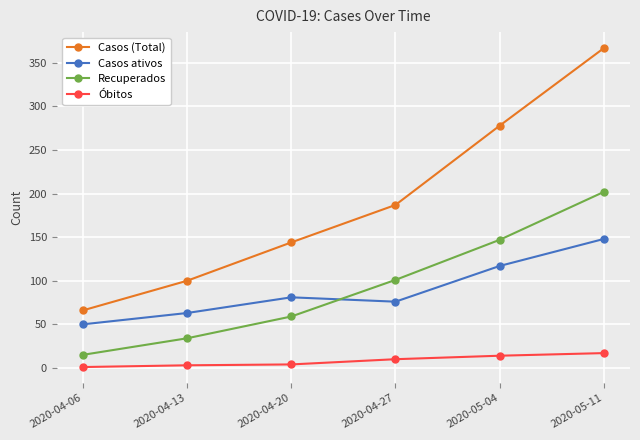

The value of Casos (Total) at 2020-04-20 is 144. True or false?

True